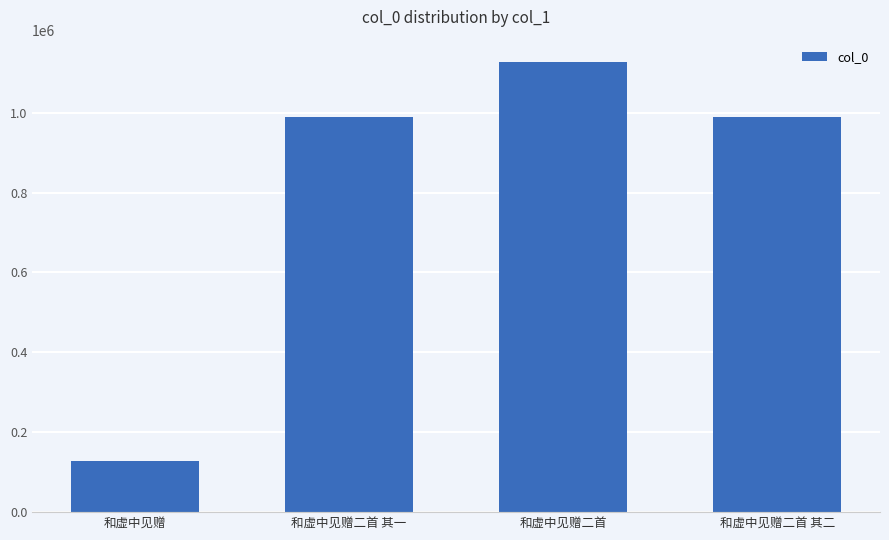

Approximately how many times larger is the value at 和虚中见赠二首 compared to 和虚中见赠二首 其二?

1.1